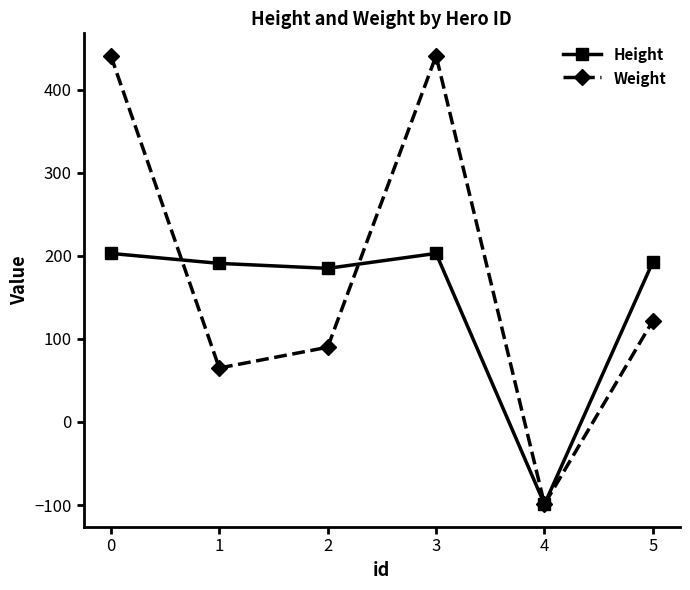

What is the difference between the maximum and minimum values in the Height series?

302